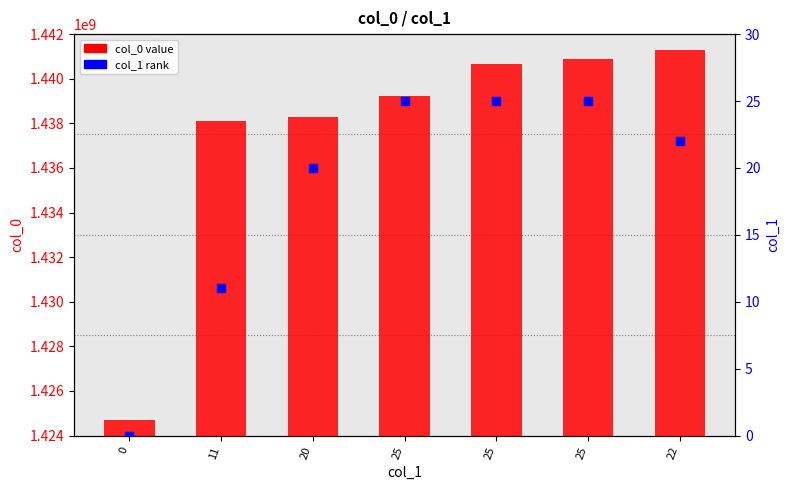

Which series contains the lowest Y value?

col_1 percentile rank